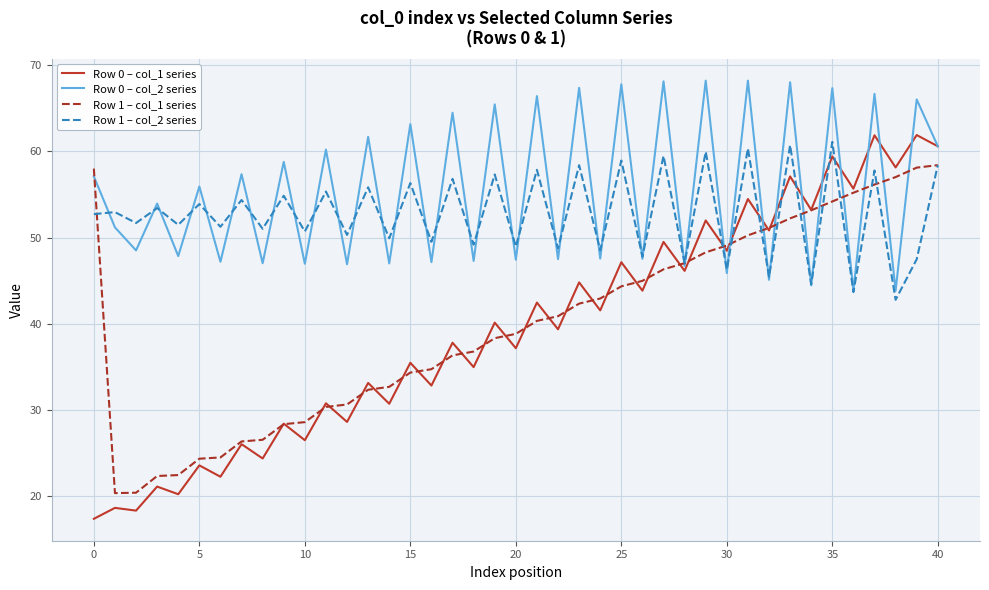

Which series has the largest range (max minus min)?

Row 0 – col_1 series